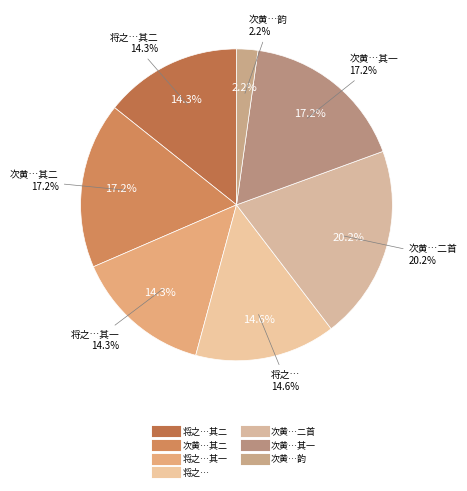

To the nearest percent, what is the difference between the largest and smallest slice percentages?

18%